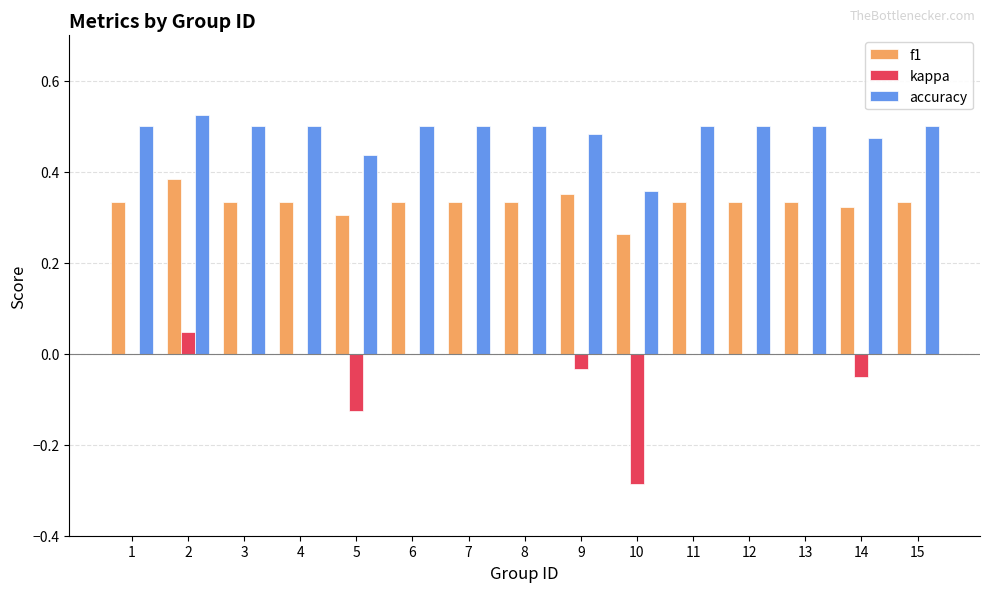

Is the value of kappa at 10 greater than the value of f1 at 12?

No